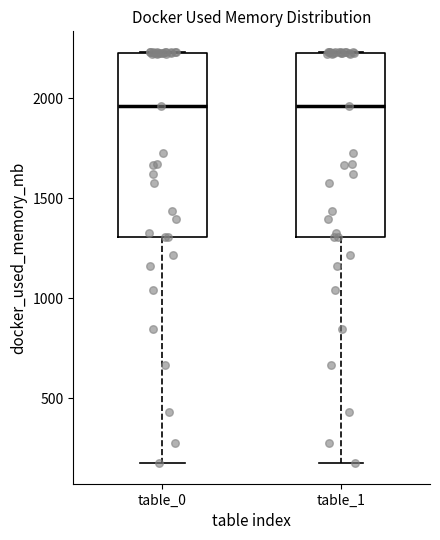

Reading left to right, read every box against the y-axis: the position of its median line, the range the box covers, and the ends of its whiskers. The values are not printed on the chart, so give them approximately, as read against the axis.

table_0: median 1950, box 1300 to 2250, whiskers 200 to 2250
table_1: median 1950, box 1300 to 2250, whiskers 200 to 2250